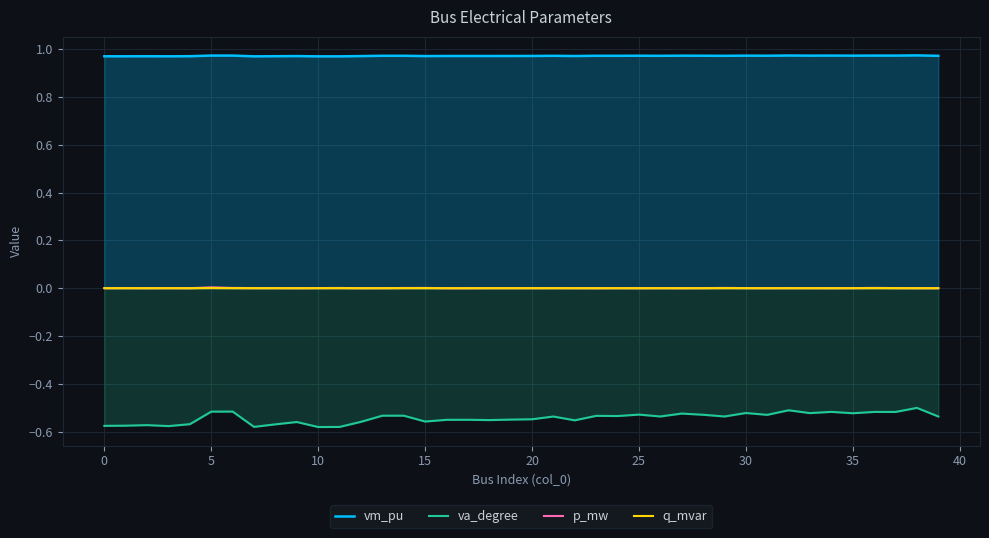

Which series has the largest range (max minus min)?

va_degree